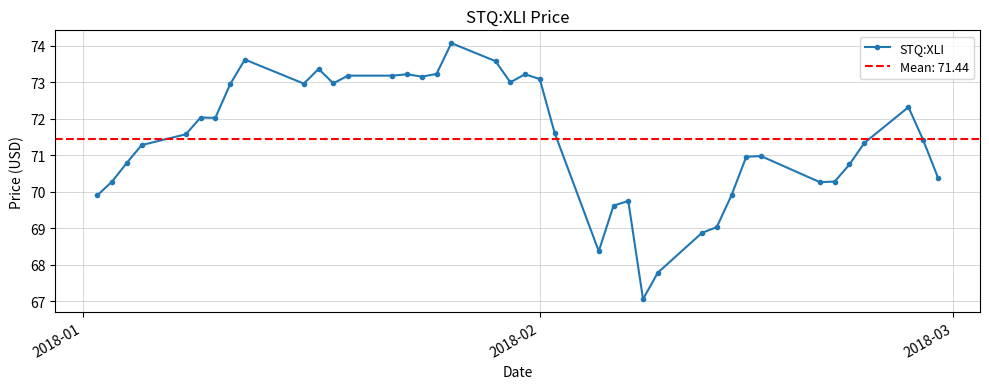

What is the average value?

71.4